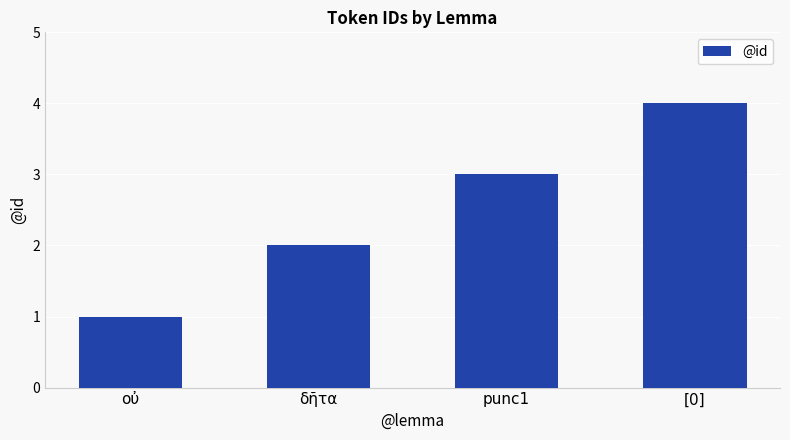

Count the values in the range 2 to 4.

3